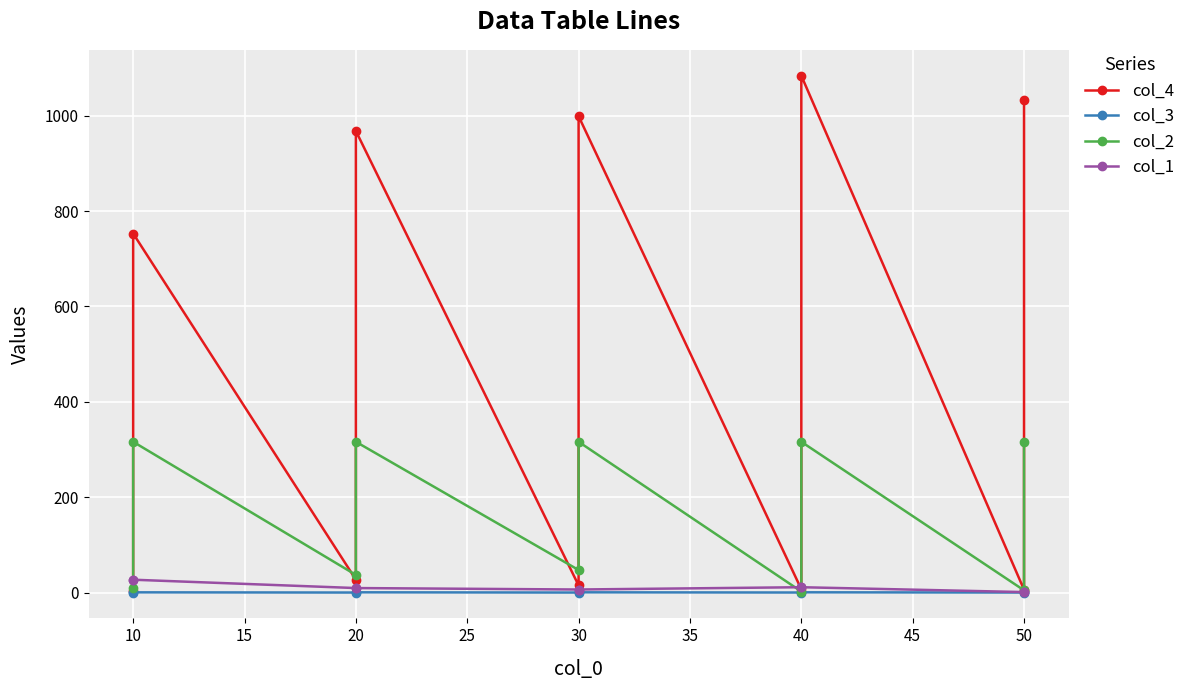

The value of col_2 at 50 is 520.2. True or false?

False